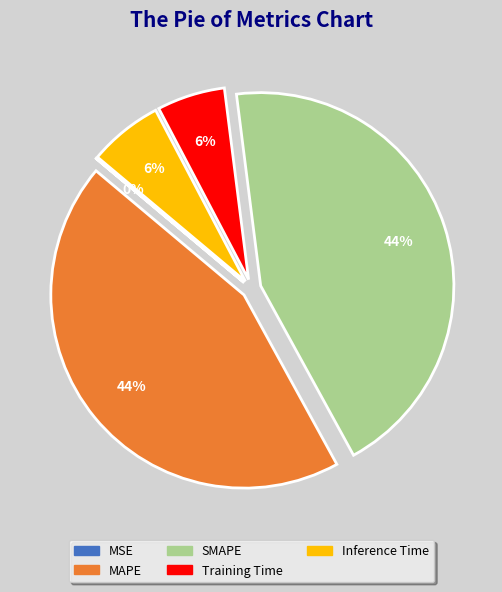

To the nearest percent, what percentage of the pie is MAPE?

44%